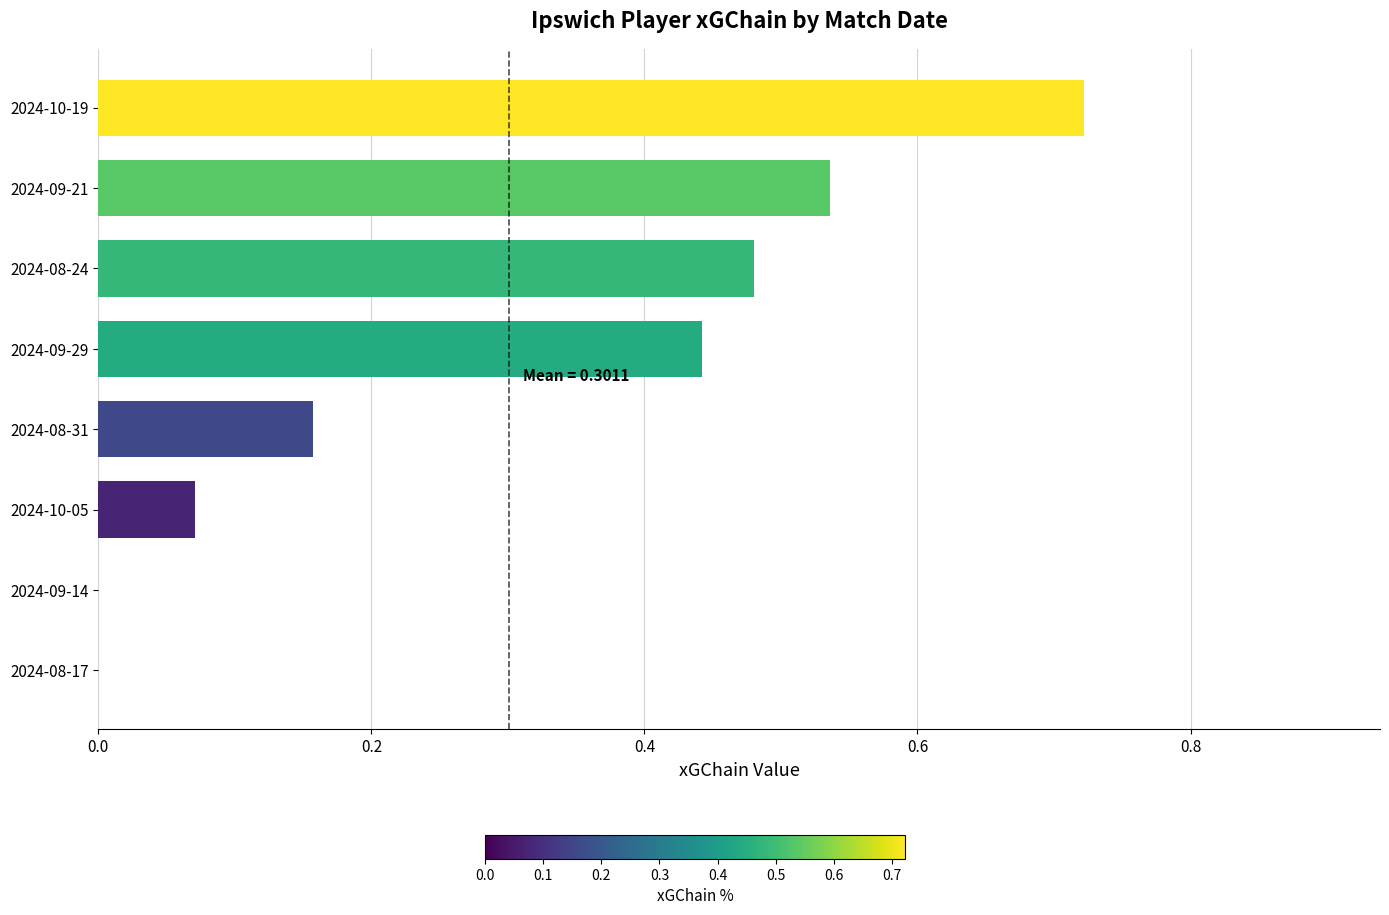

Is it true that the value at 2024-10-05 is 0.0?

False